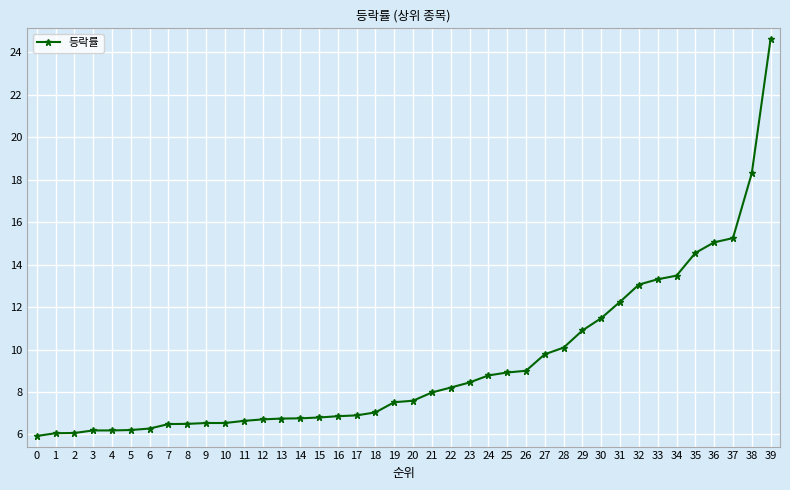

What is the change in value from 35 to 36?

+0.5